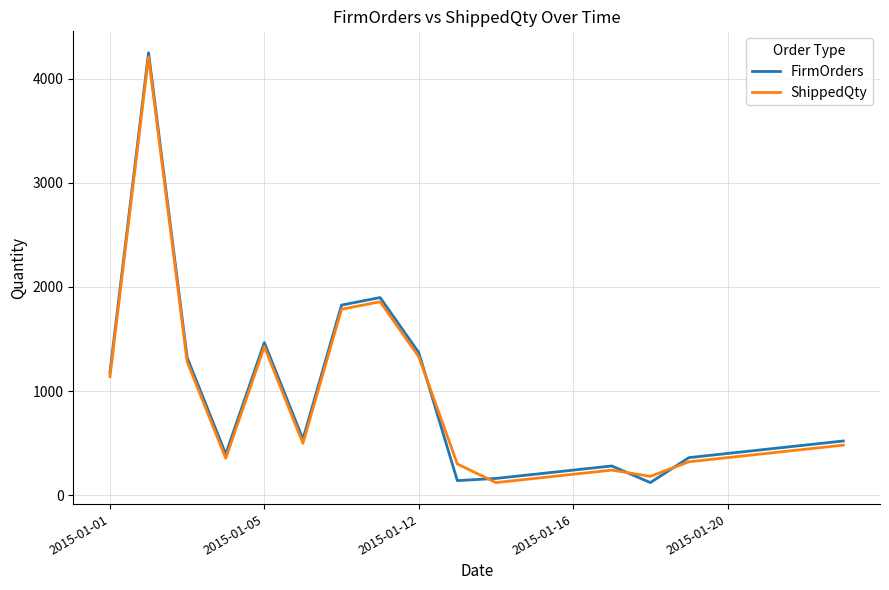

Which series has the widest spread of values?

FirmOrders